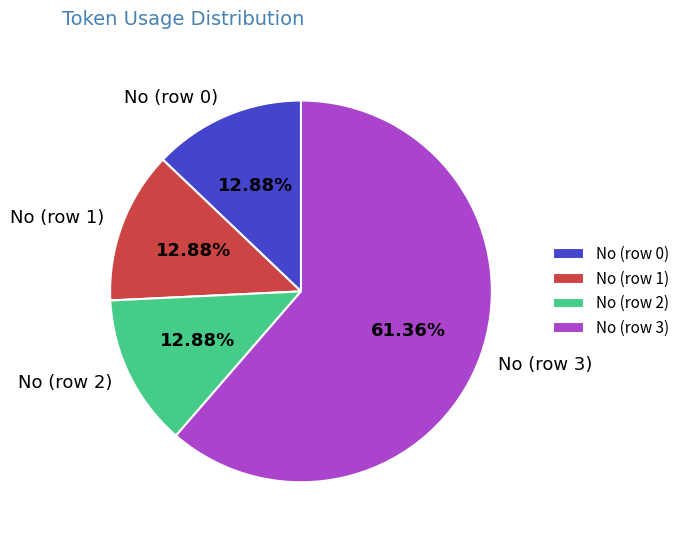

Is the sum of No (row 3) and No (row 1) greater than half?

Yes